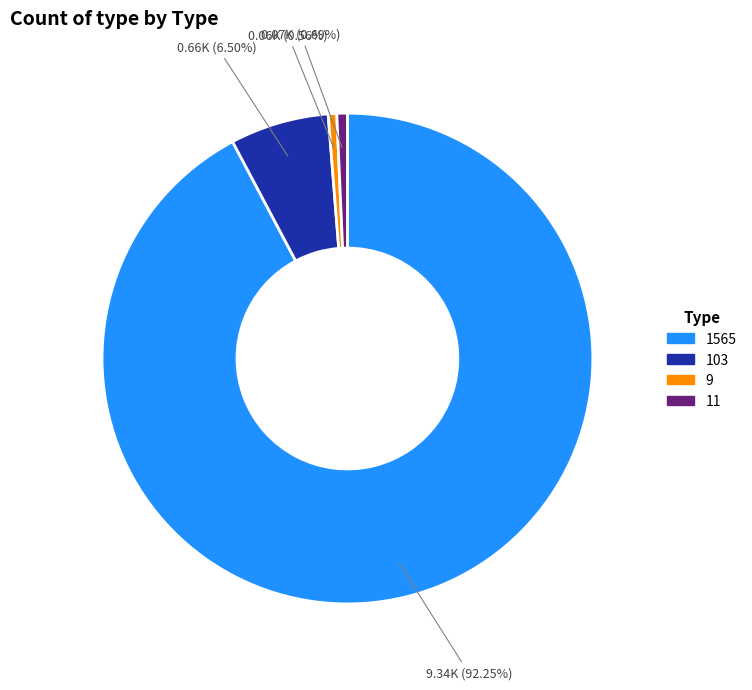

Is there a majority slice in this chart?

Yes